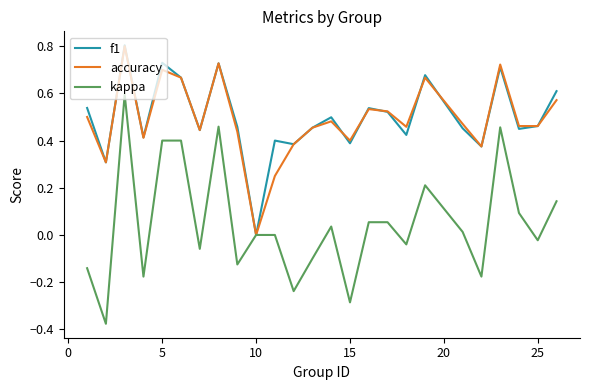

Which series has the largest range (max minus min)?

kappa